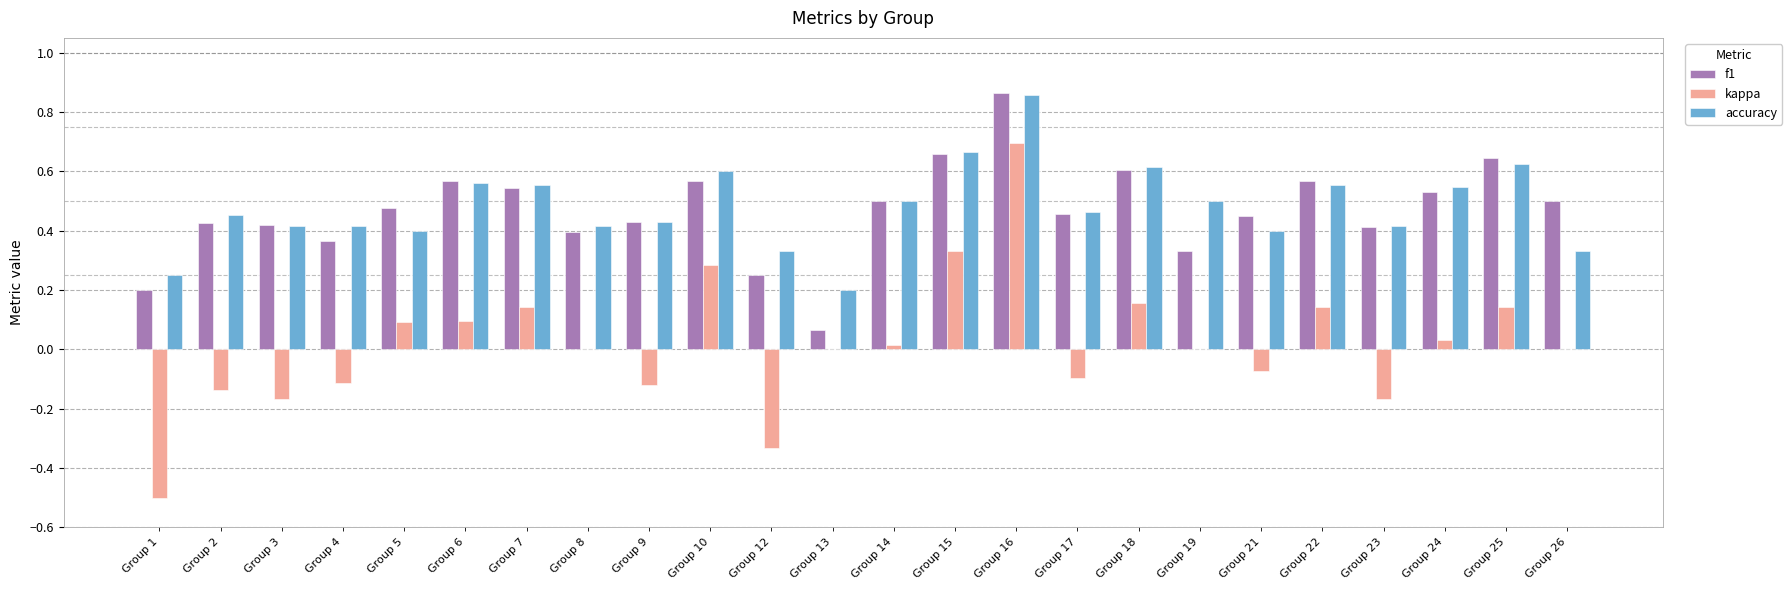

Which label corresponds to the largest value in the chart?

Group 16